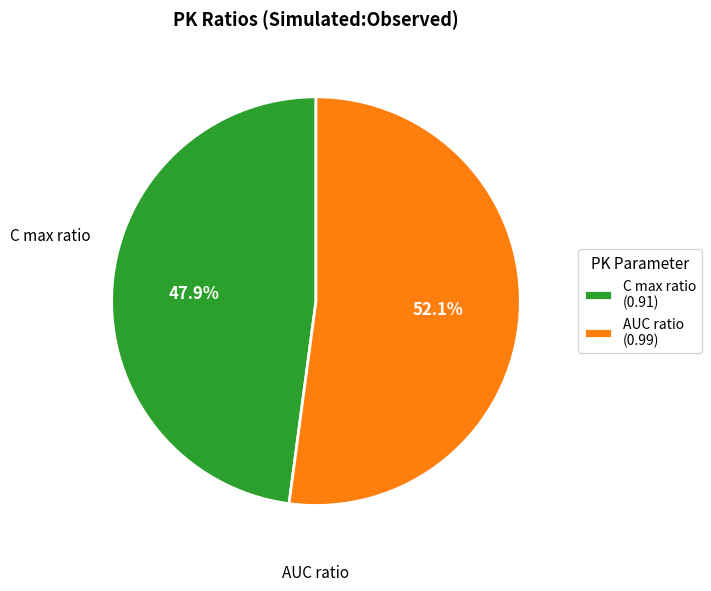

What percentage do C max ratio and AUC ratio together represent?

100.0%